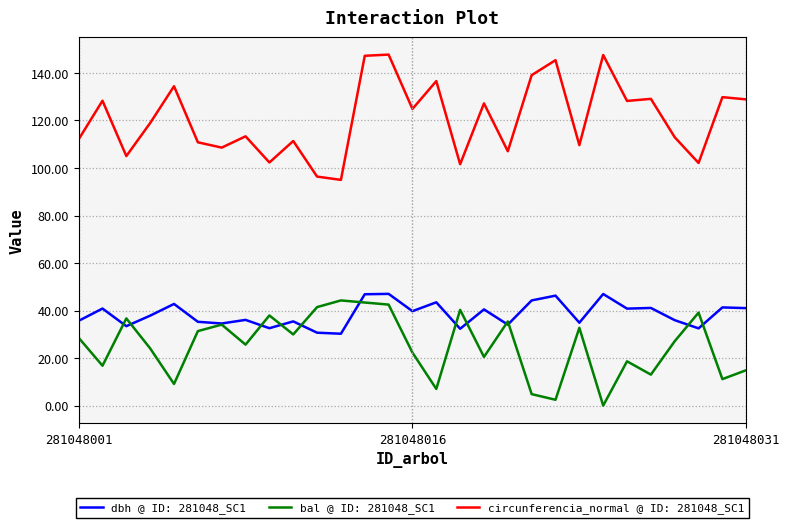

What is the maximum value for dbh @ ID: 281048_SC1?

47.0